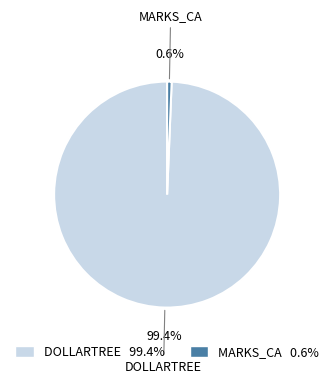

Is there any slice that represents more than half of the pie?

Yes